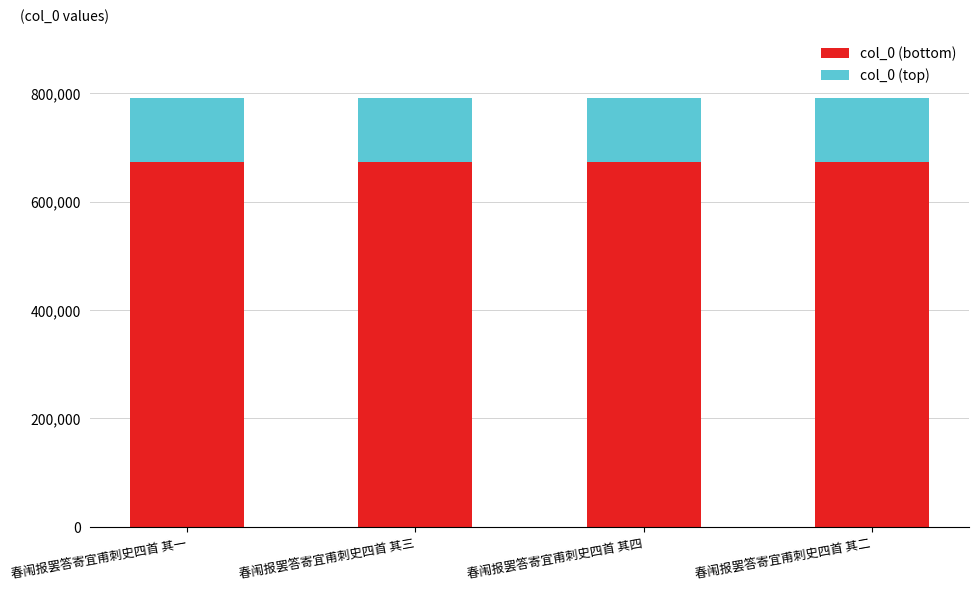

What is the total value across all series at 春闱报罢答寄宜甫刺史四首 其二?

790924.0